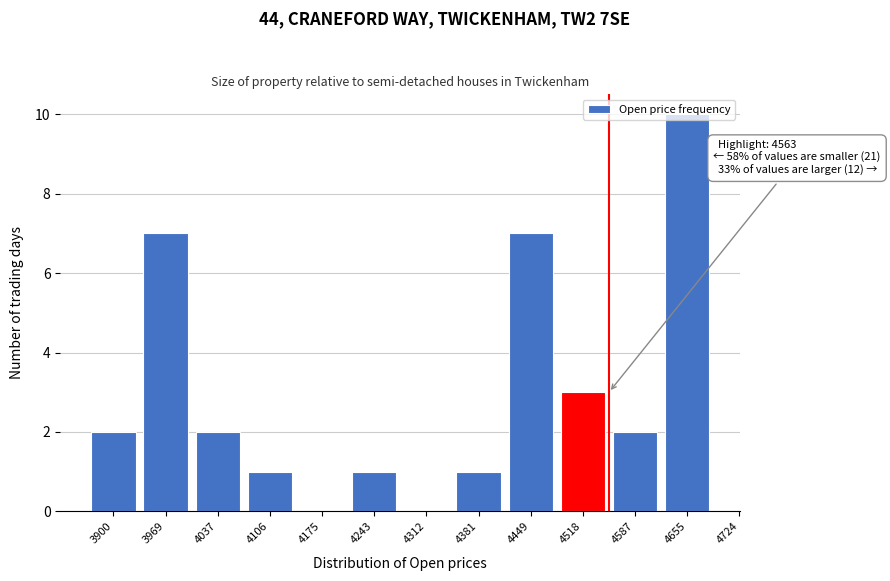

The chart shows a value of 2 at 4381. True or false?

False